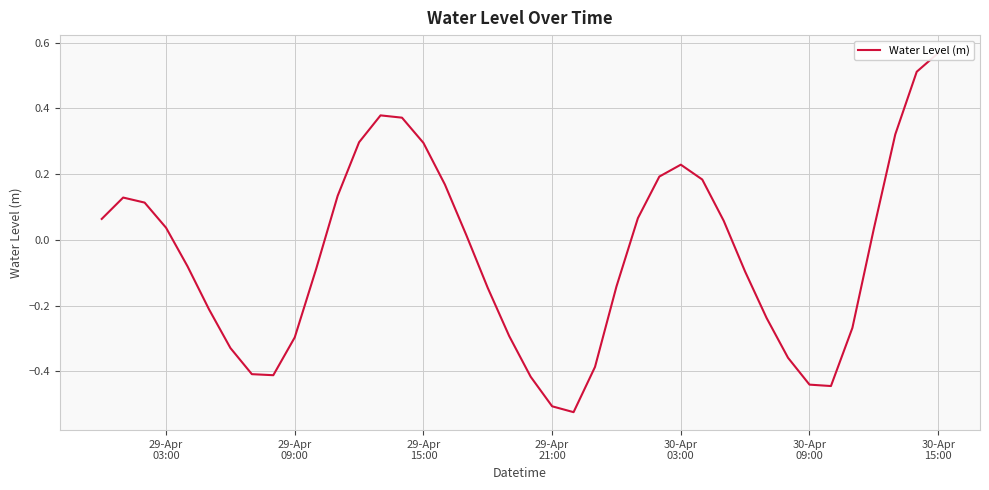

How many lines are shown in the chart?

1